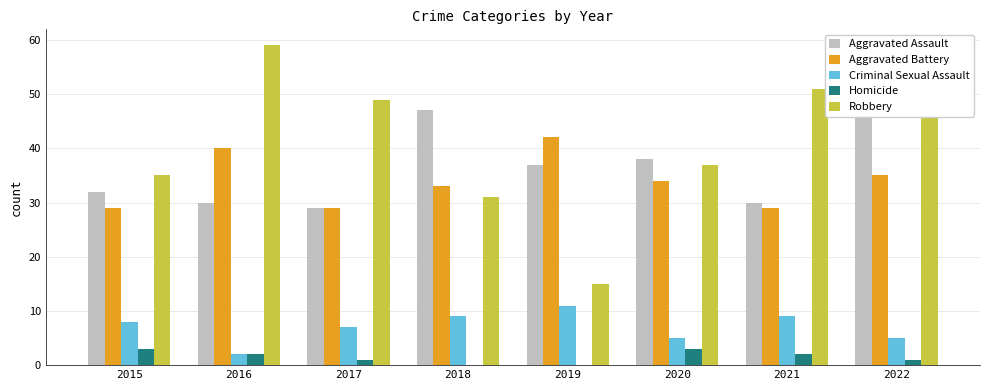

Count the number of data series in this chart.

5